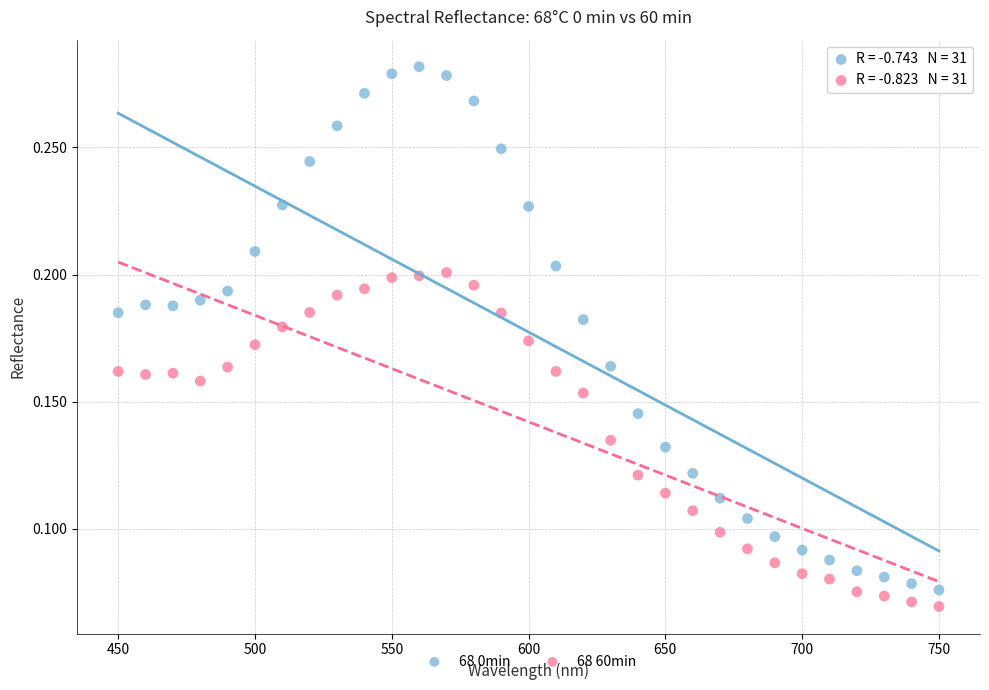

What is the X range (max minus min) for the scatter plot?

300.0